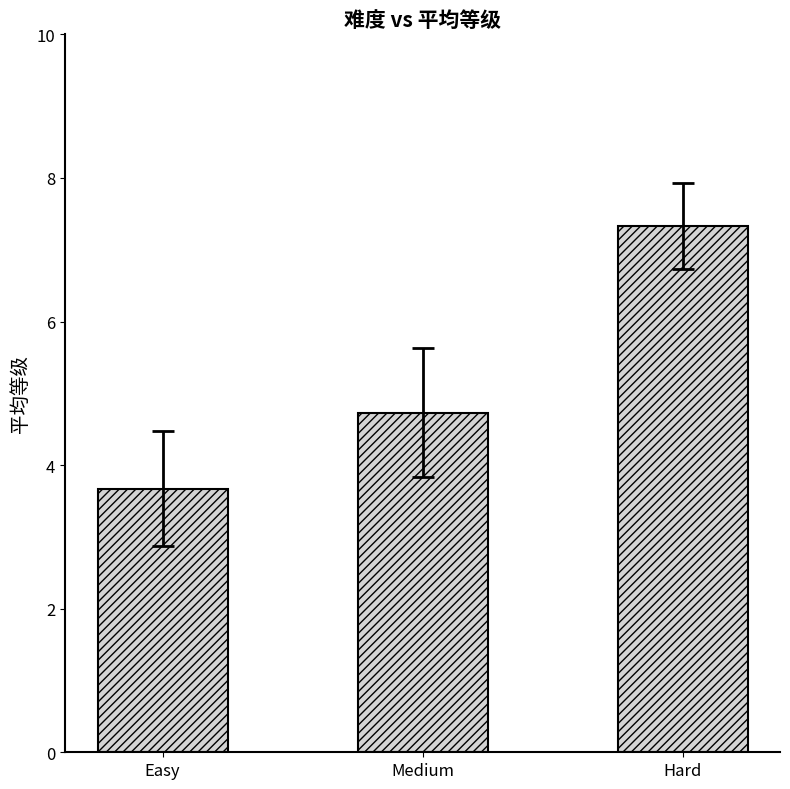

The chart shows a value of 0.7 at Easy. True or false?

False